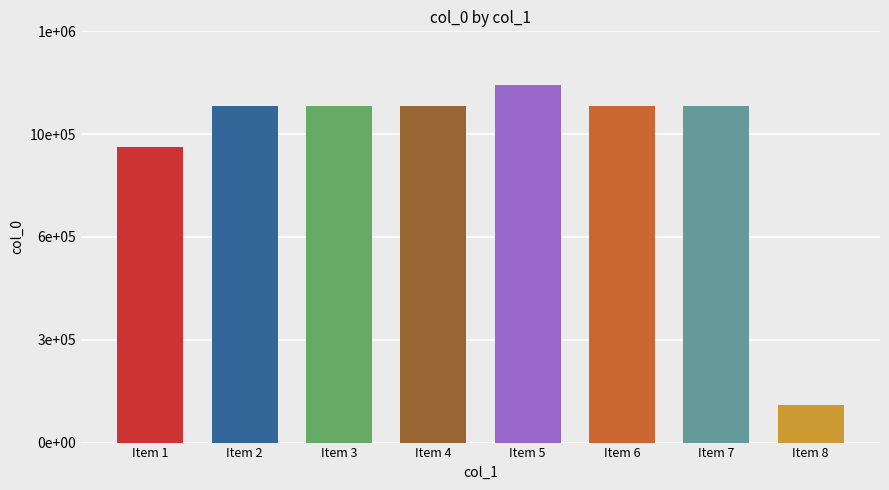

Does the chart contain any negative values?

No